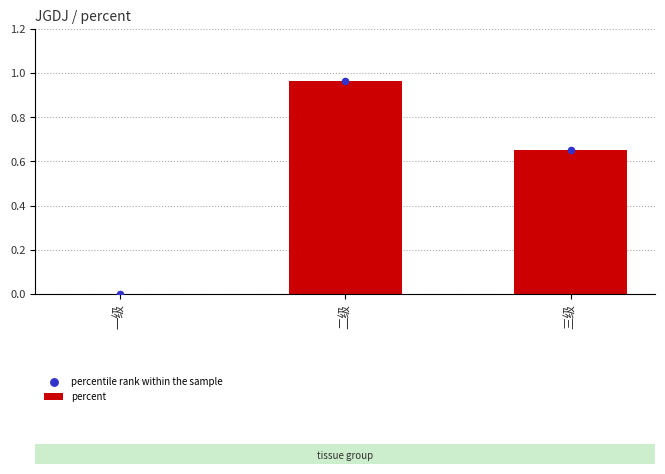

At how many categories does at least one series exceed 0?

2